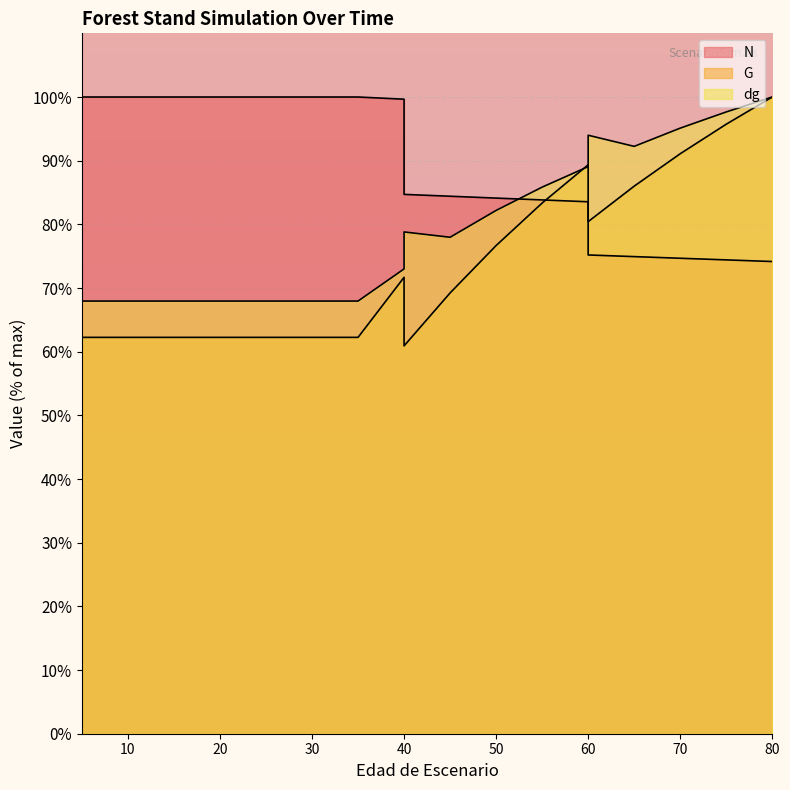

What is the highest value of the dg series?

100.0